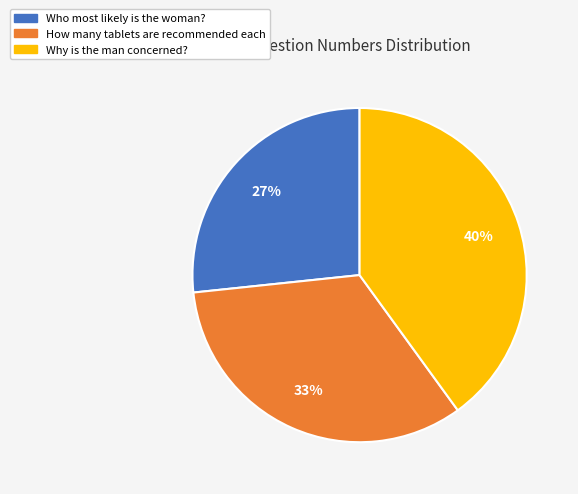

Combined, do How many tablets are recommended each and Why is the man concerned? account for over 50%?

Yes